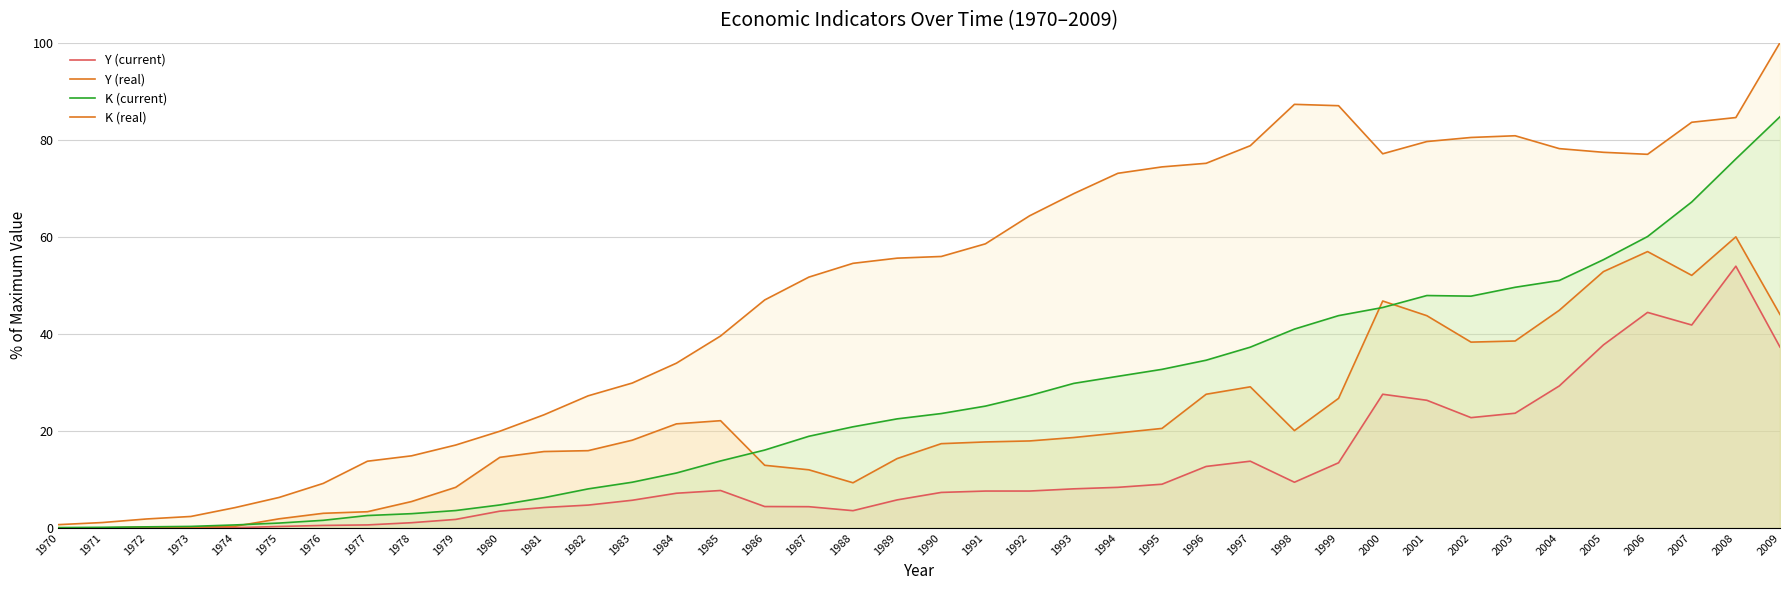

True or false: Y (current) and Y (real) intersect in this chart.

False